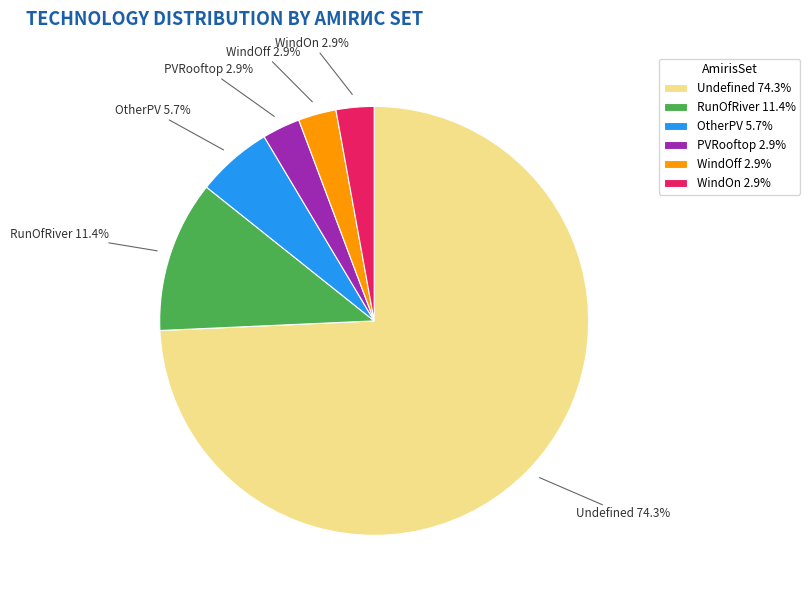

Which category accounts for the majority?

Undefined 74.3%